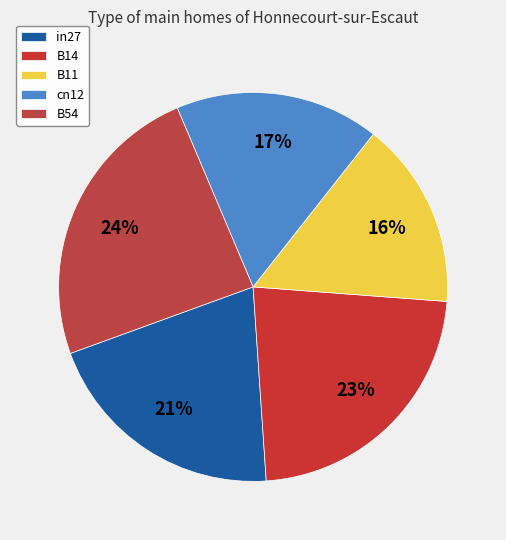

How many slices are in this pie chart?

5